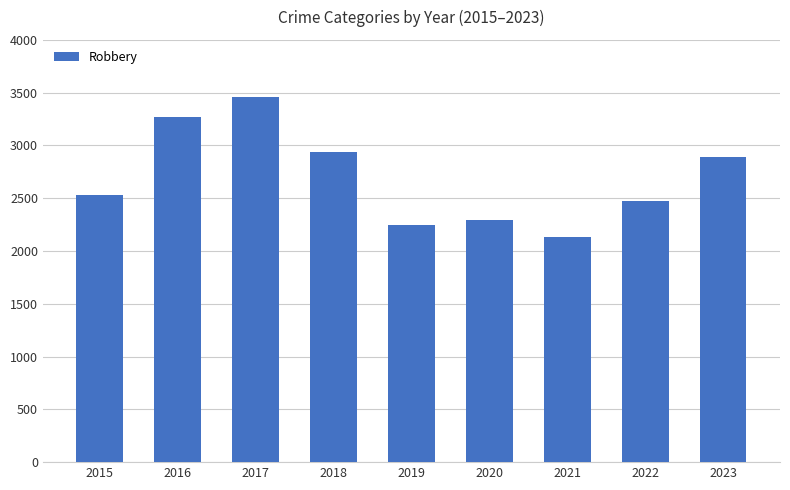

The chart shows a value of 977 at 2019. True or false?

False